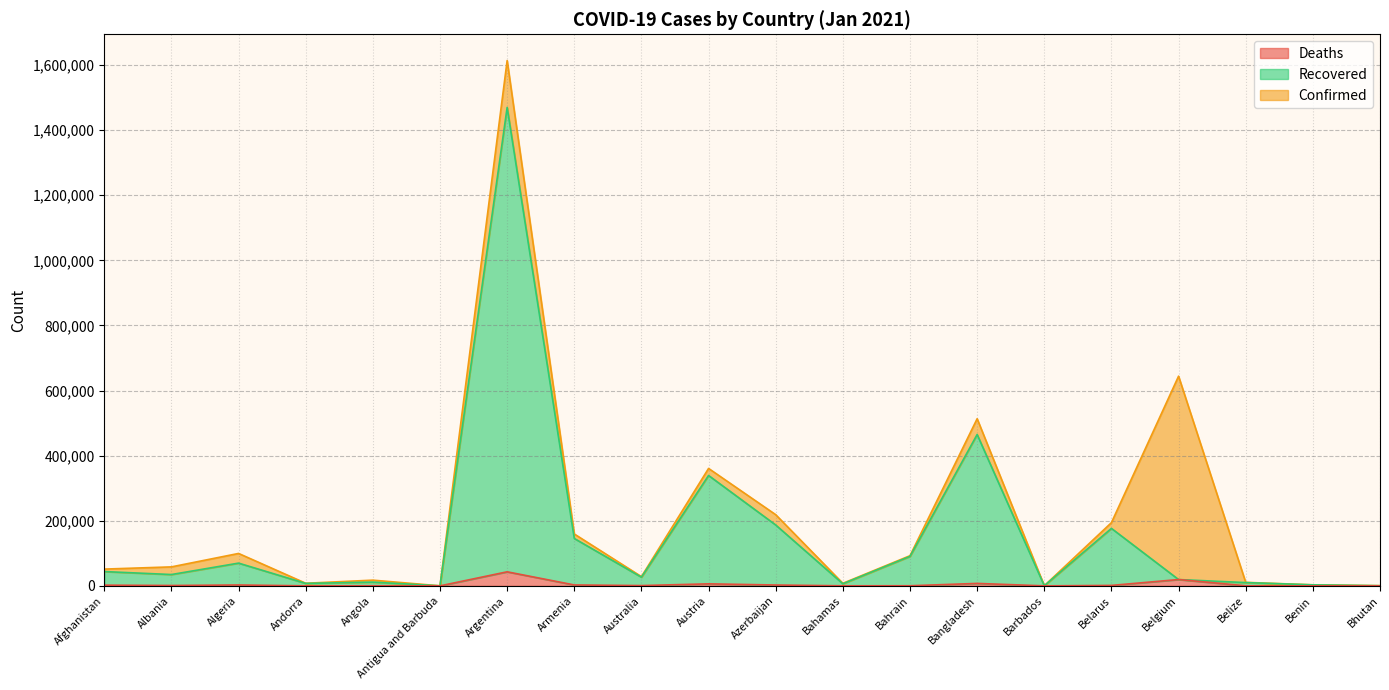

Does the chart display data point markers on the line(s)?

No